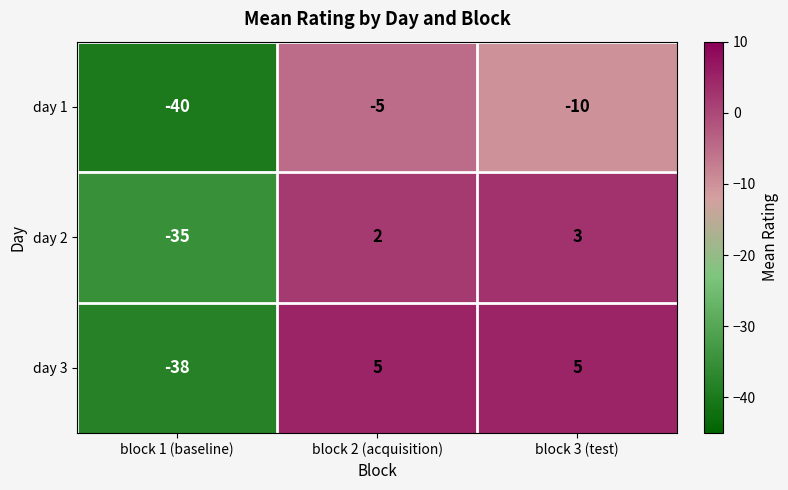

What is the sum of all day 3 values?

-28